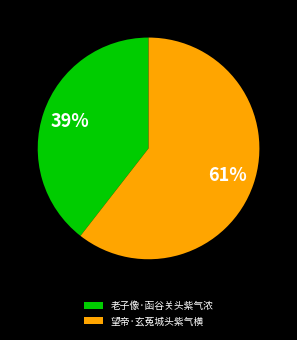

The 望帝·玄菟城头紫气横 slice represents 54% of the pie. True or false?

False